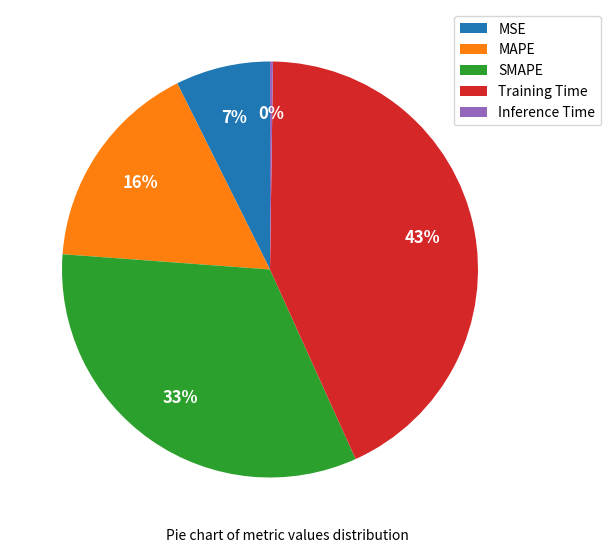

Is there a majority slice in this chart?

No